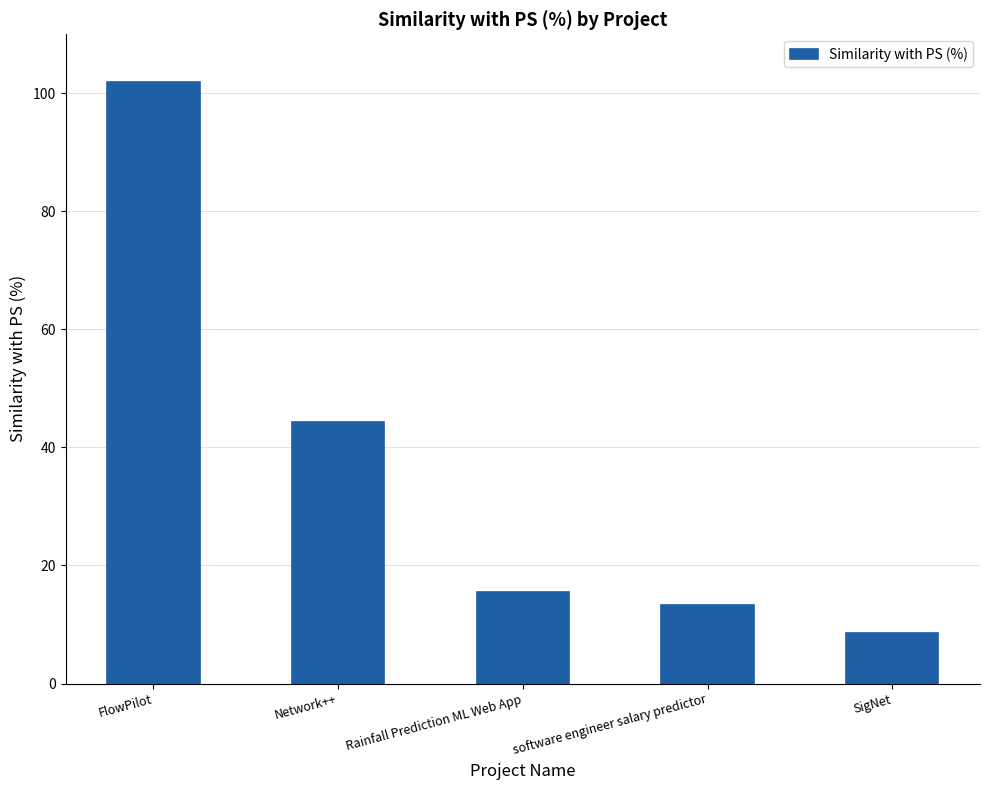

List the labels in order of value, smallest first.

SigNet, software engineer salary predictor, Rainfall Prediction ML Web App, Network++, FlowPilot